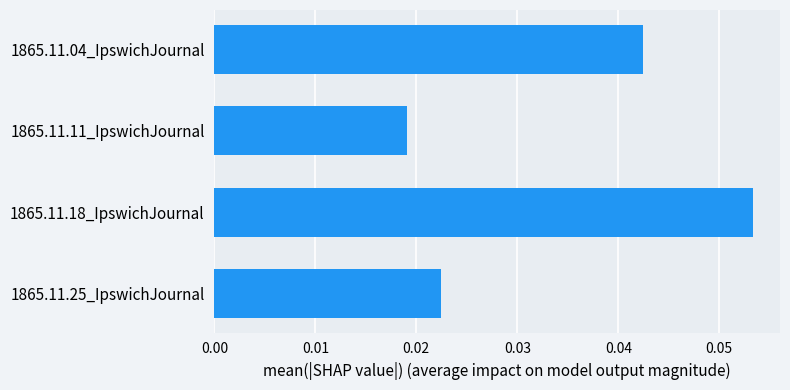

Rank the categories by value from lowest to highest.

1865.11.11_IpswichJournal, 1865.11.25_IpswichJournal, 1865.11.04_IpswichJournal, 1865.11.18_IpswichJournal